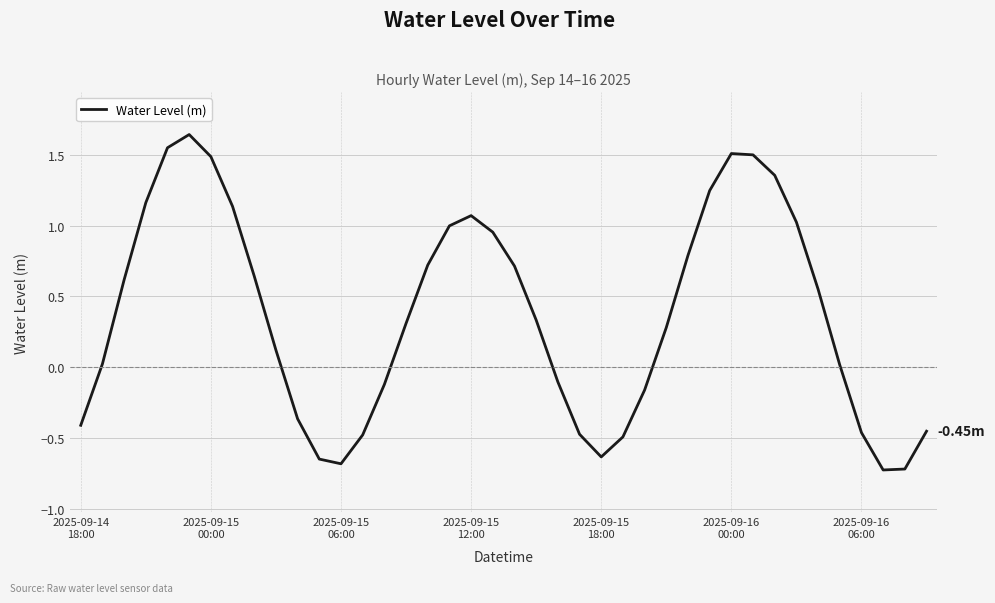

Is this an area chart (filled region under the line)?

No